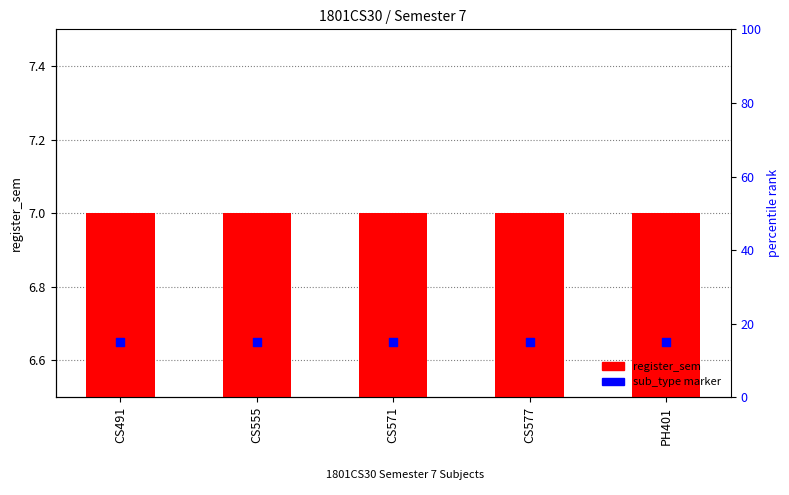

Which series has the largest total across all categories?

register_sem